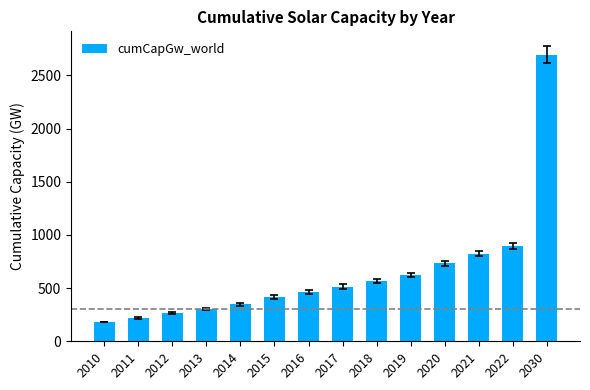

Reading left to right, list all the values displayed in this chart.

2010=181.1	2011=220.2	2012=267.3	2013=300.0	2014=349.5	2015=416.4	2016=467.0	2017=514.4	2018=564.5	2019=620.8	2020=731.7	2021=824.2	2022=898.8	2030=2696.5